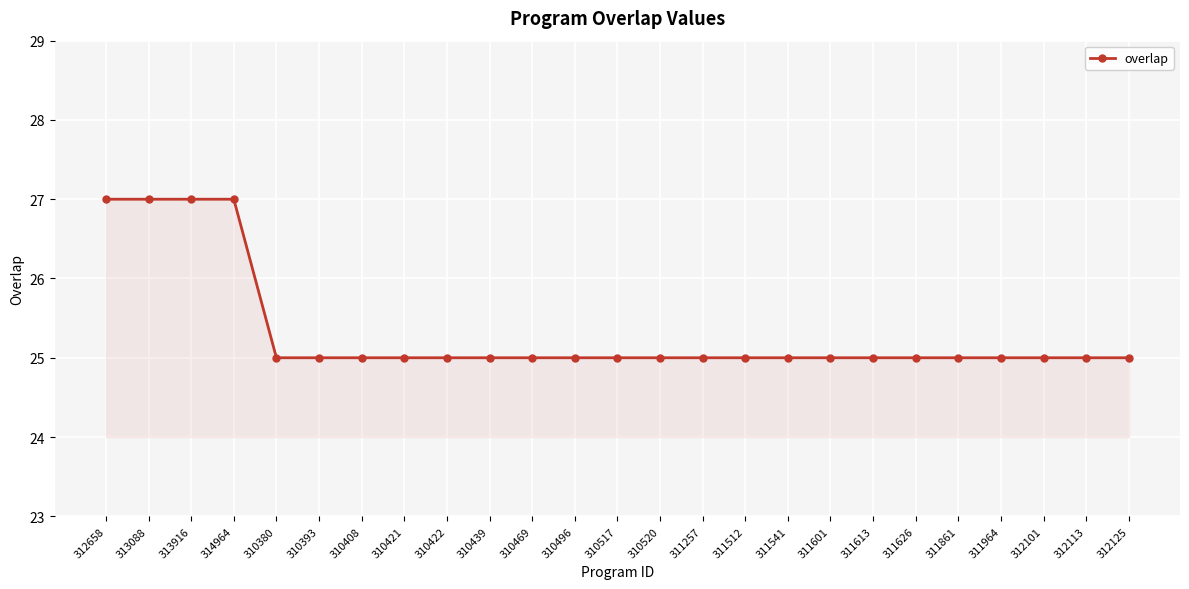

How many values are between 25 and 26?

21